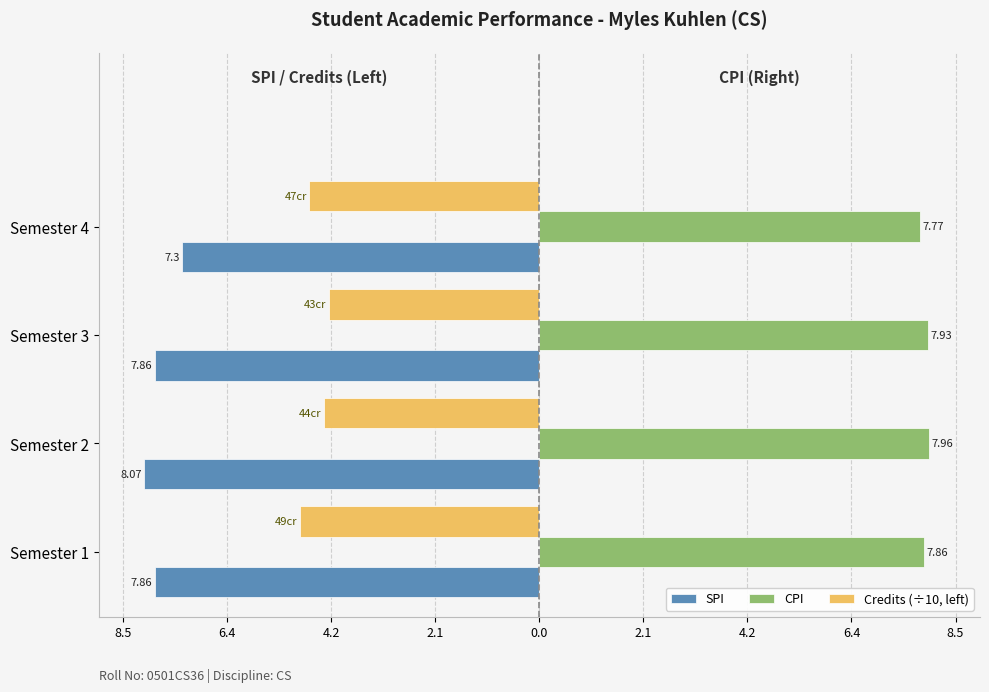

What are all the series names shown in the legend?

SPI, CPI, Credits (÷10, left)